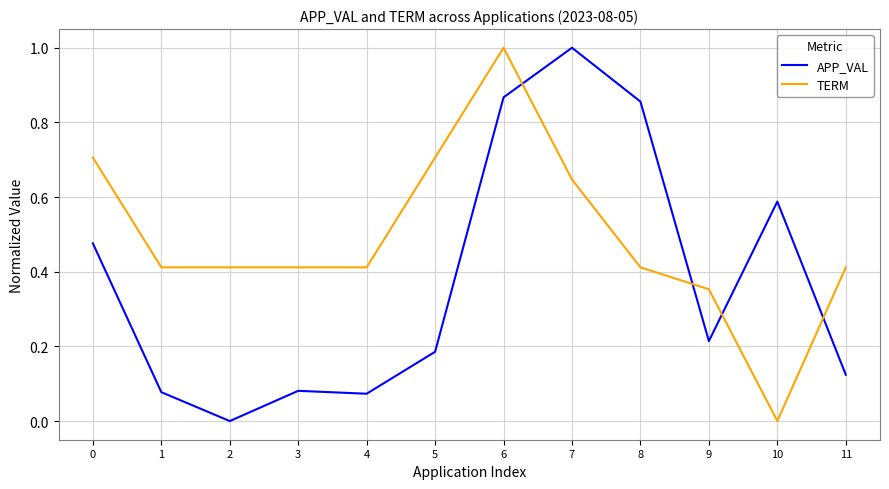

Read the APP_VAL value at 7.

1.0